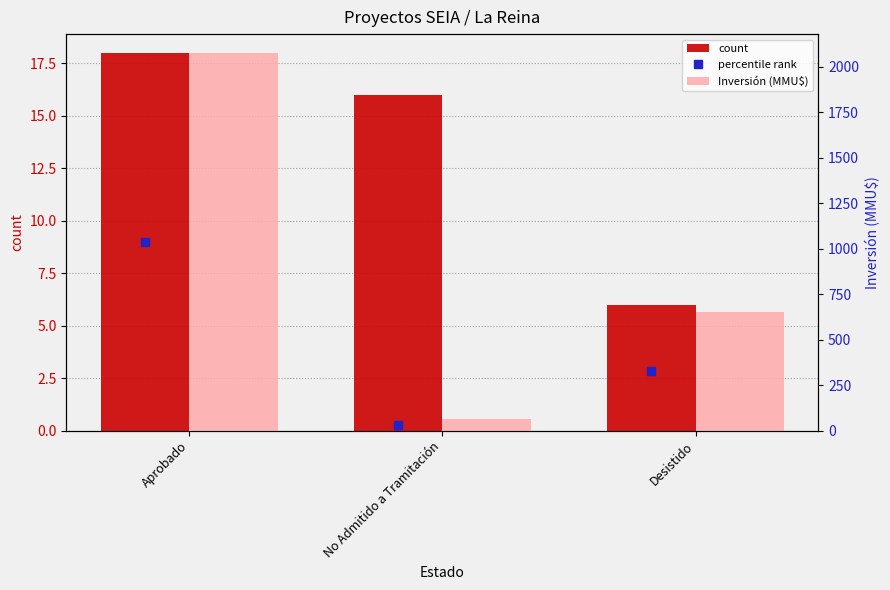

Which series has the widest spread of values?

Inversión (MMU$)